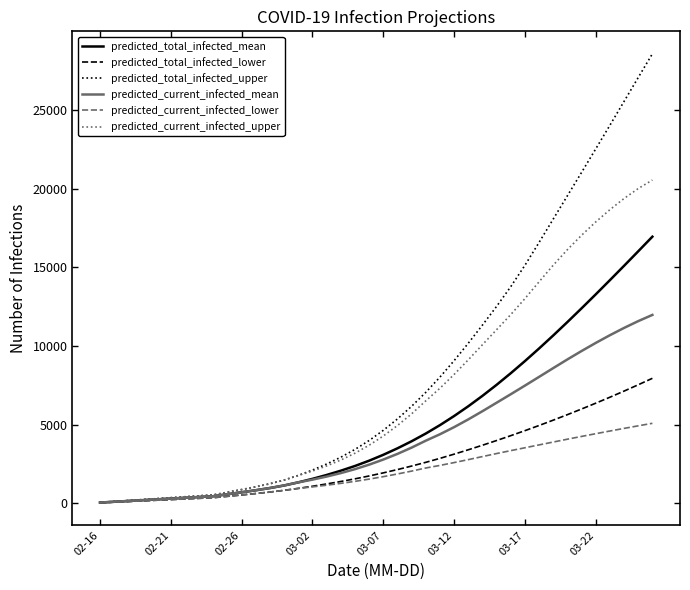

Which series has the largest range (max minus min)?

predicted_total_infected_upper